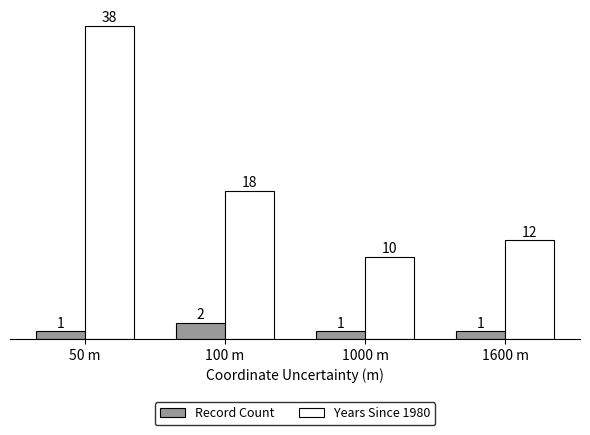

What is the sum of the Record Count values at 100 m and 1600 m?

3